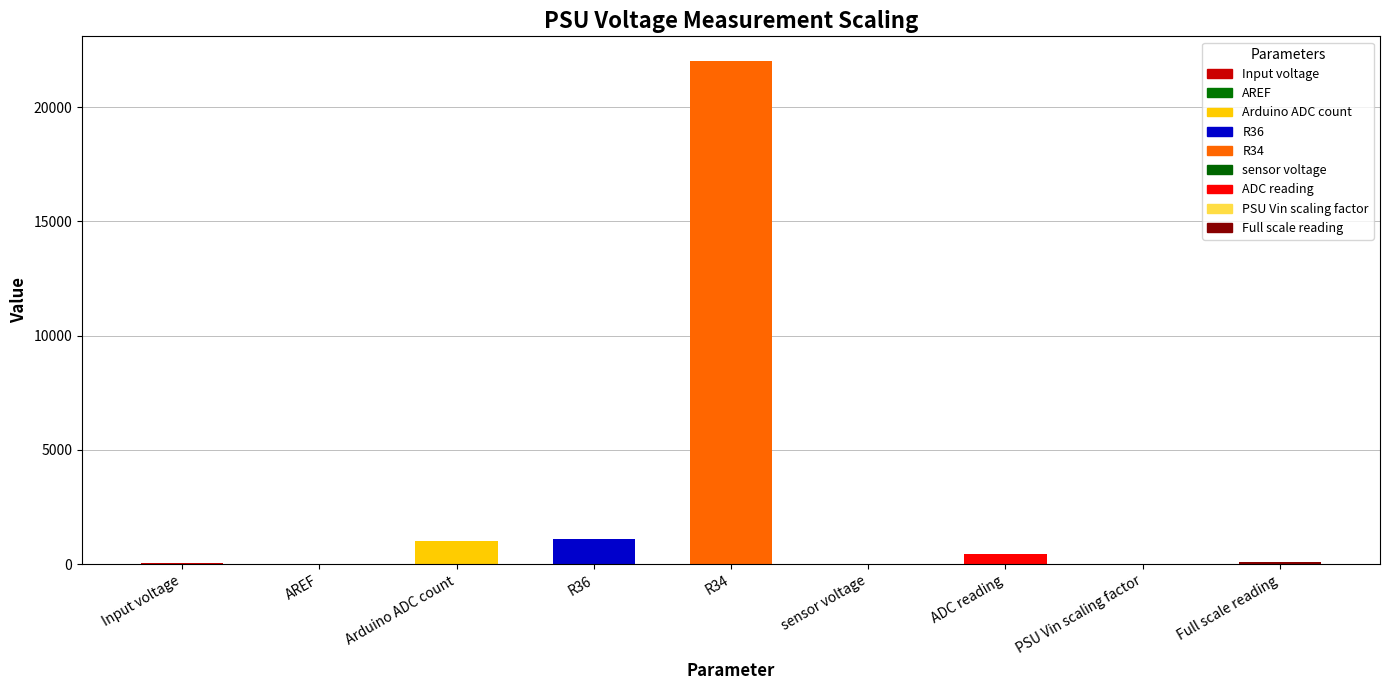

The value at Full scale reading is 104.9. True or false?

True